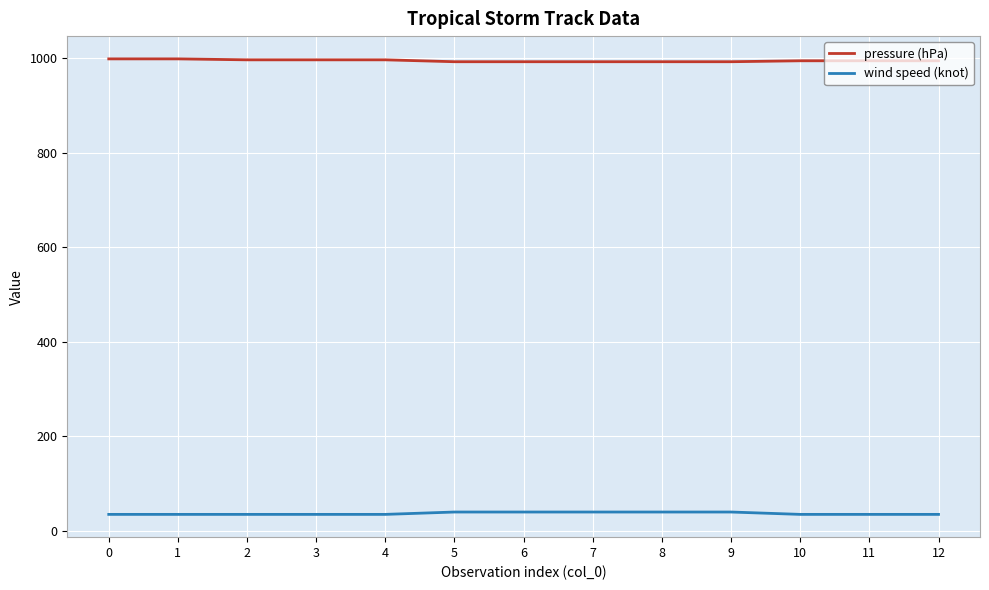

The value of pressure (hPa) at 10 is 994. True or false?

True